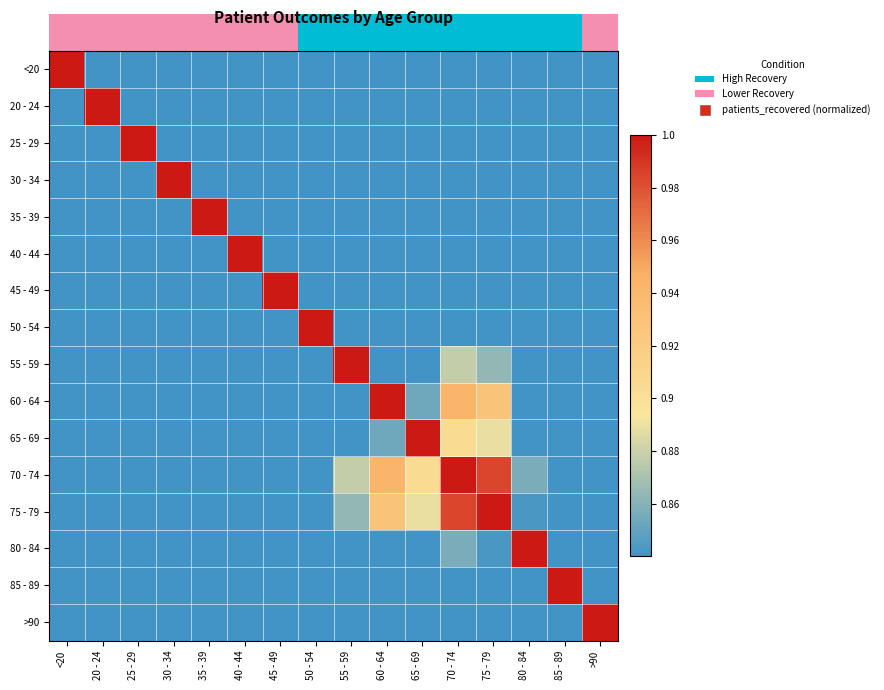

How many distinct data groups are displayed?

16